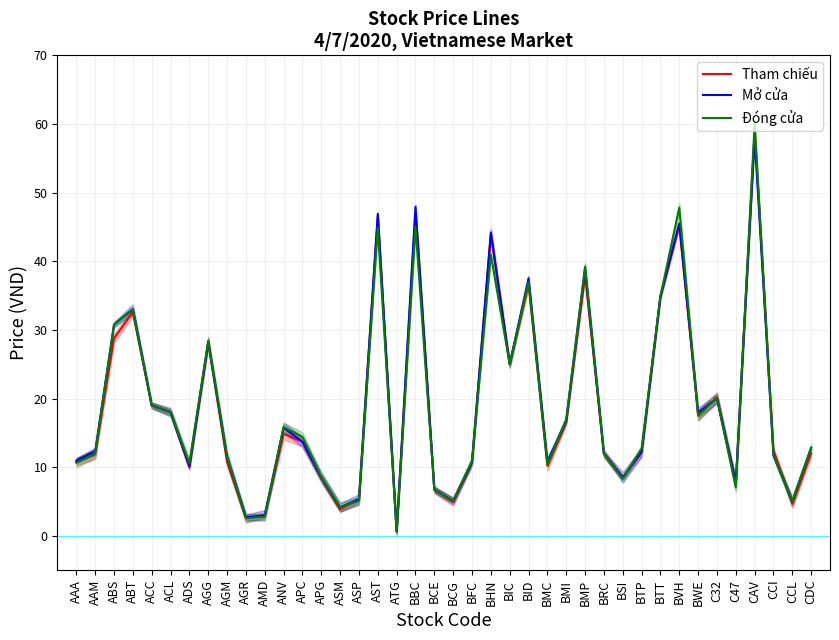

List the labels in order of Mở cửa value, smallest first.

ATG, AGR, AMD, ASM, CCL, BCG, ASP, BCE, C47, APG, BSI, ADS, BFC, BMC, AAA, AGM, CCI, BRC, BTP, AAM, CDC, APC, ANV, BMI, BWE, ACL, ACC, C32, BIC, AGG, ABS, ABT, BTT, BID, BMP, BHN, BVH, AST, BBC, CAV